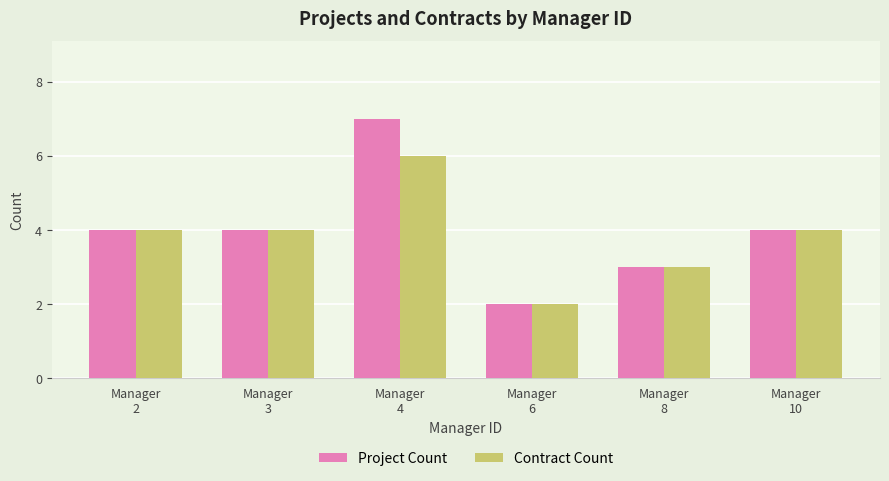

What are all the series names shown in the legend?

Project Count, Contract Count